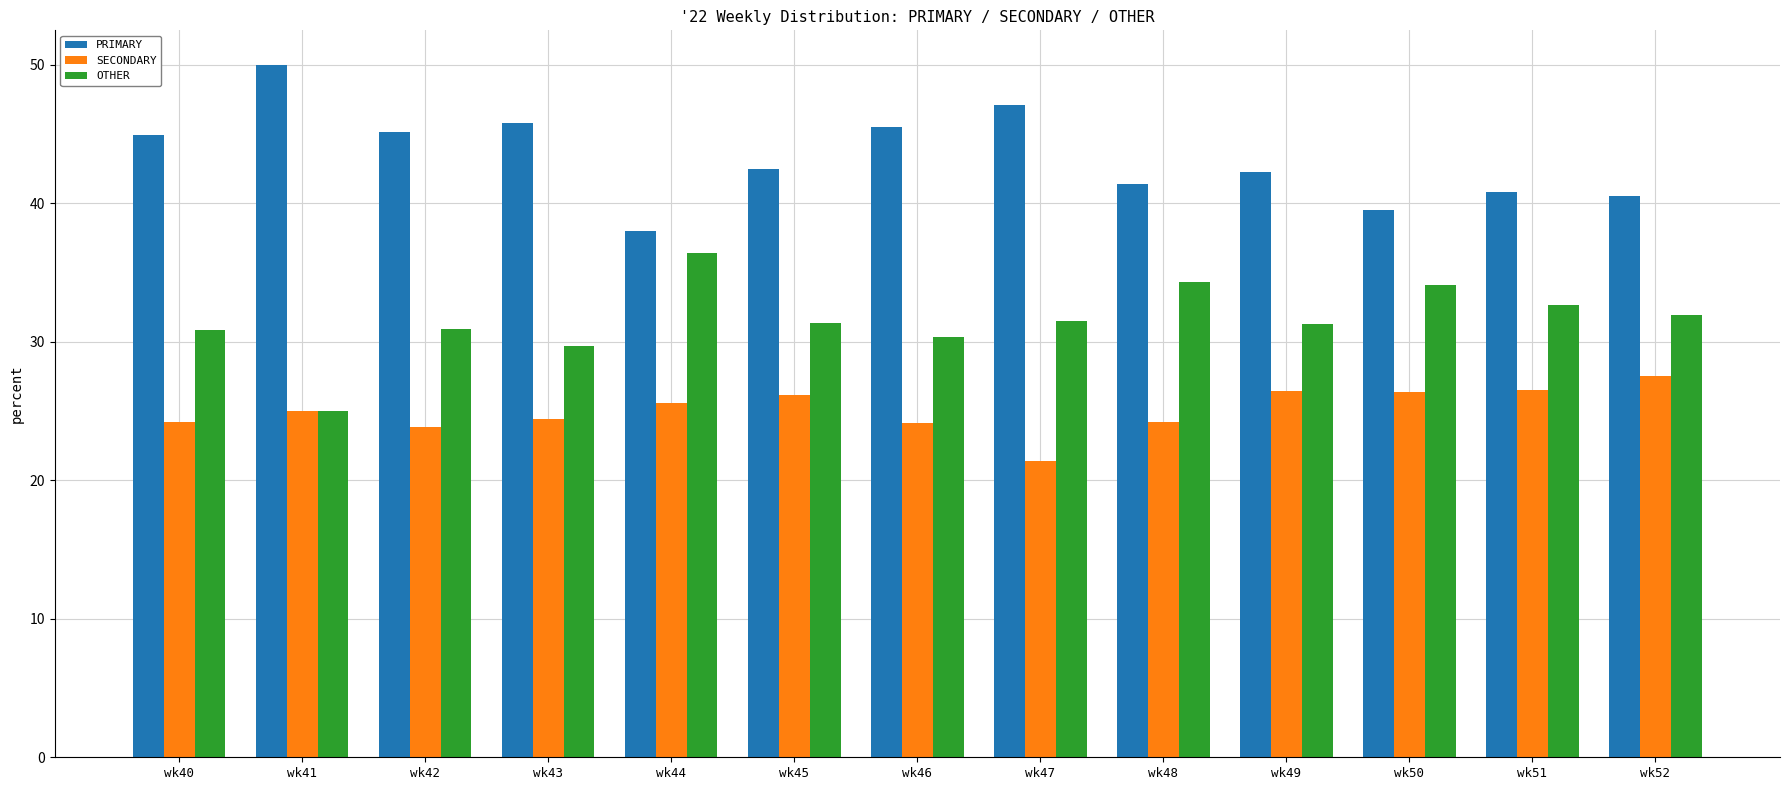

The value of SECONDARY at wk51 is 26.5. True or false?

True